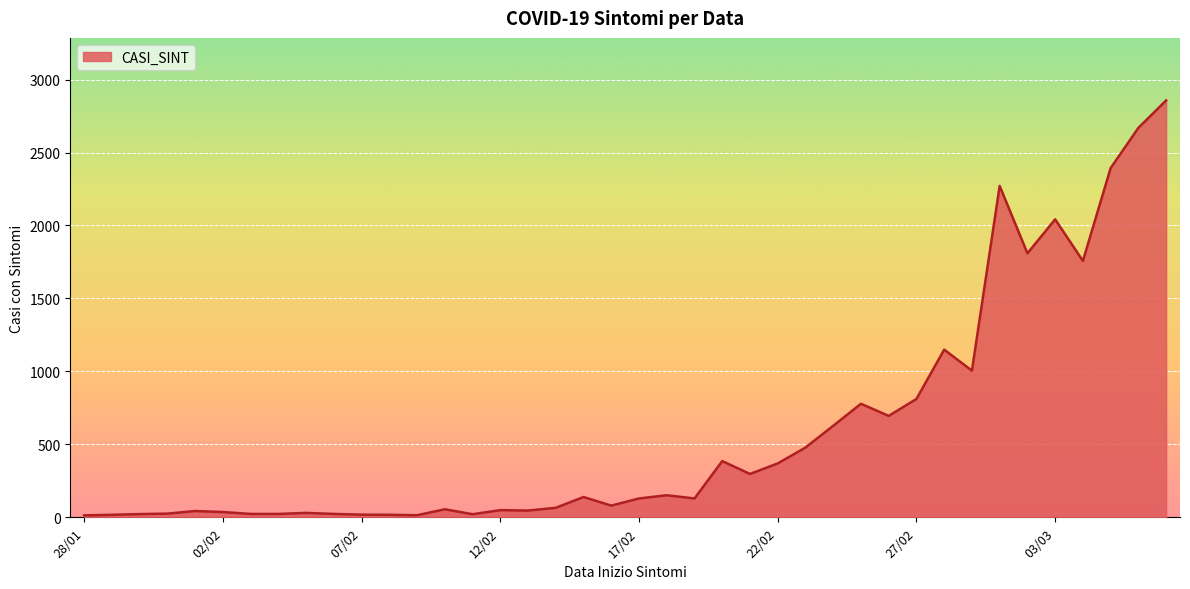

What is the difference between the maximum and minimum values?

2844